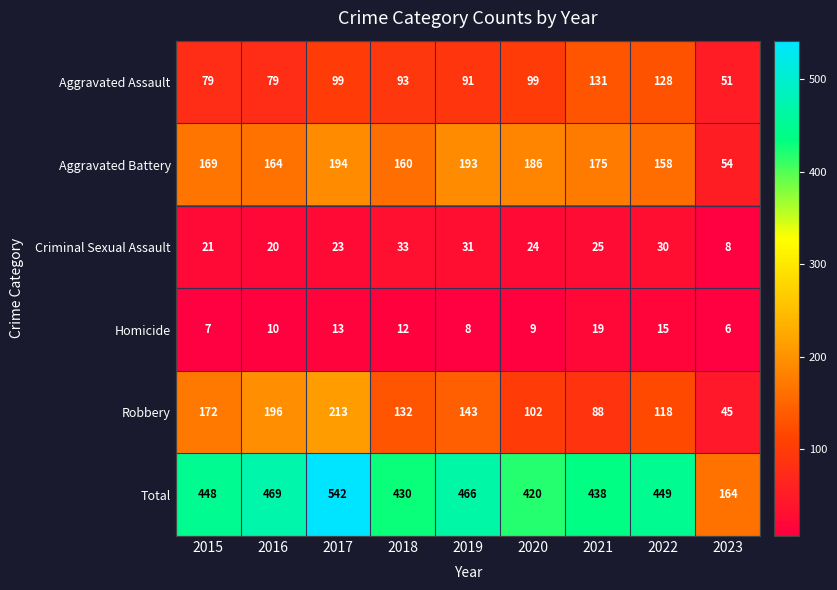

Rank the series by their maximum value, from lowest to highest.

Homicide, Criminal Sexual Assault, Aggravated Assault, Aggravated Battery, Robbery, Total